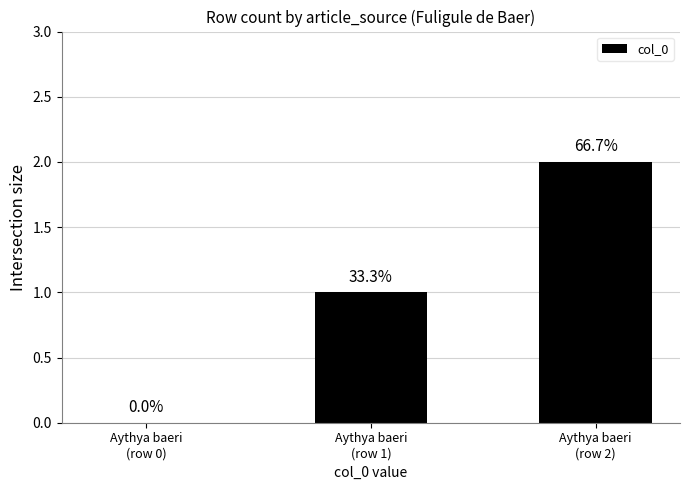

Does the chart contain any negative values?

No